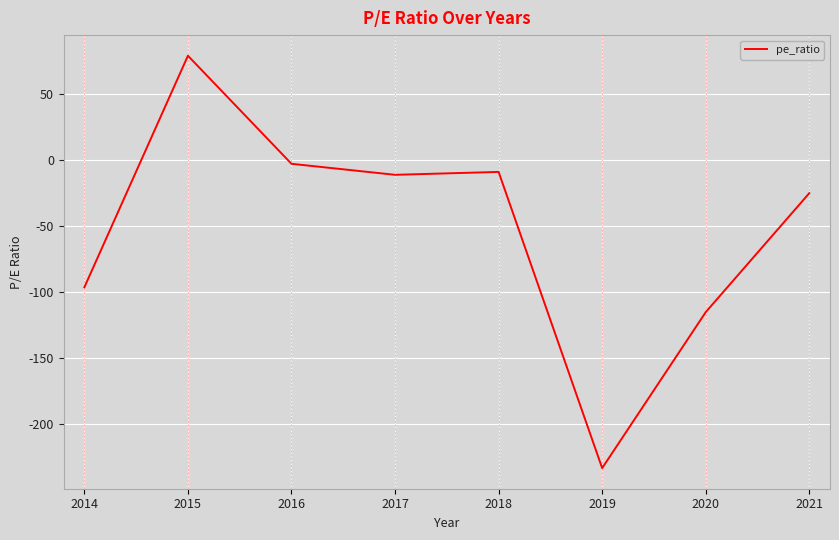

Where is the data nearest to the value -77?

2014